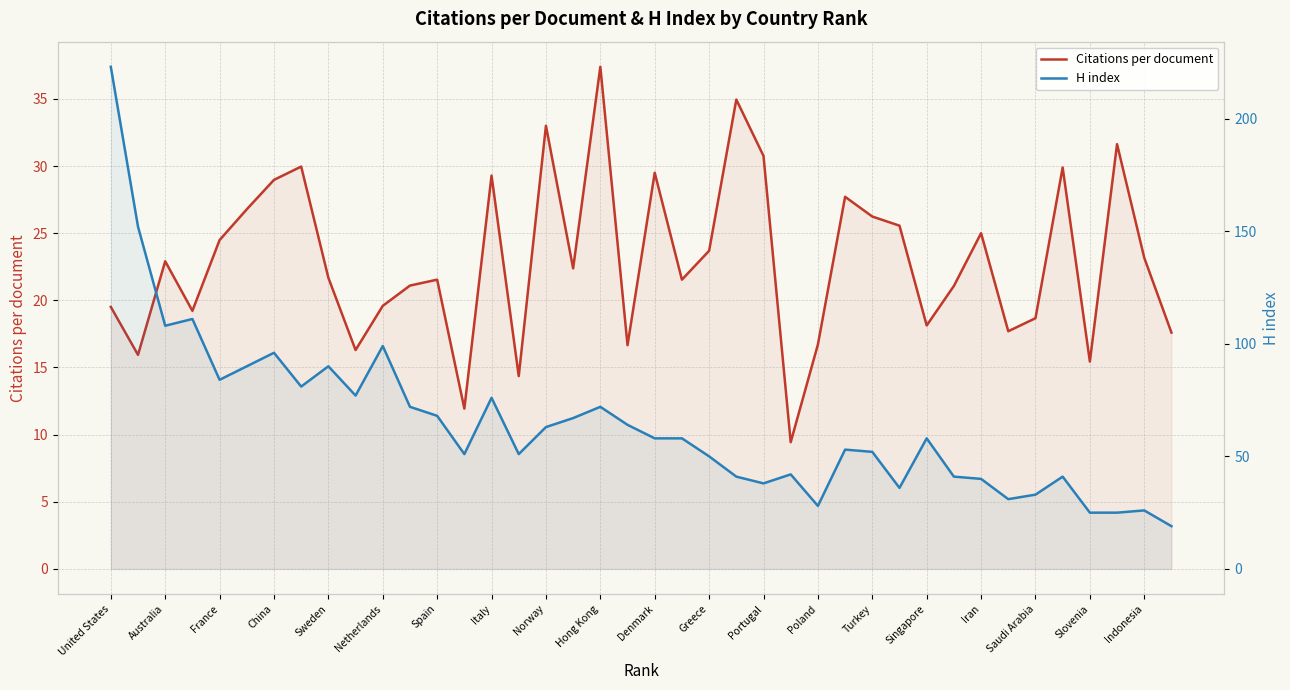

What is the minimum value shown in the chart?

9.4